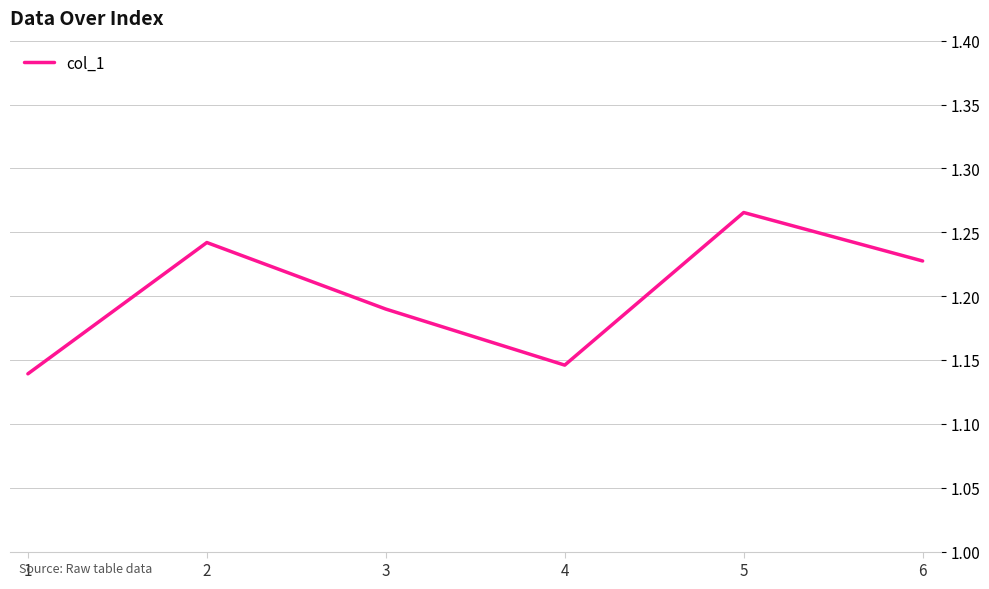

Rank the categories by value from highest to lowest.

5, 2, 6, 3, 4, 1